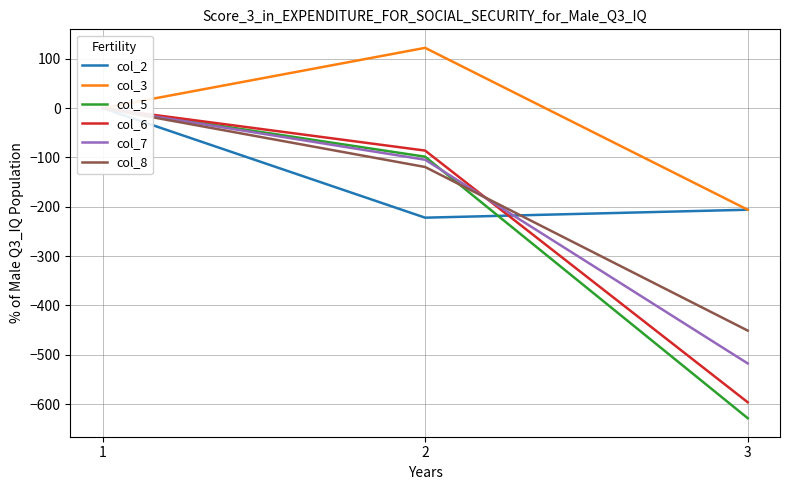

Which has a higher value, 3 or 2?

3